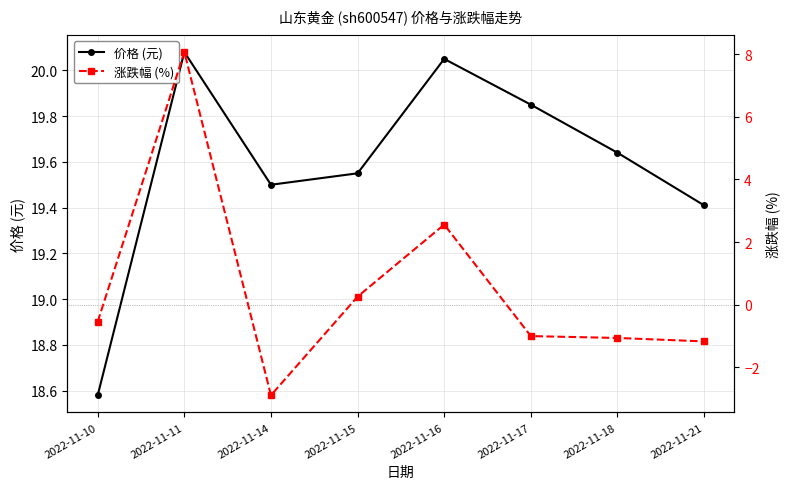

Reading right to left, what are all the values shown in this chart?

价格 (元): 19.4	19.6	19.9	20.1	19.6	19.5	20.1	18.6
涨跌幅 (%): -1.2	-1.1	-1.0	2.6	0.3	-2.9	8.1	-0.5